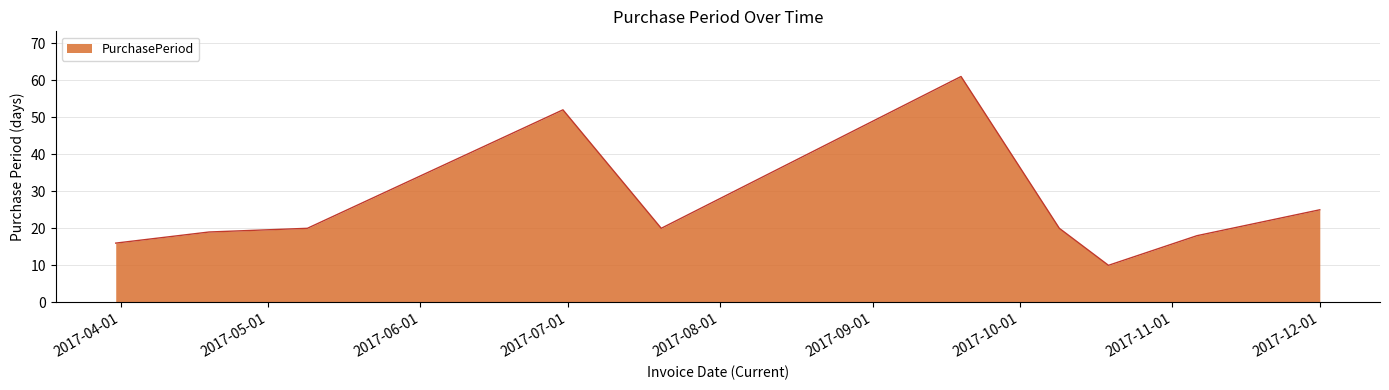

What is the greatest value displayed?

61